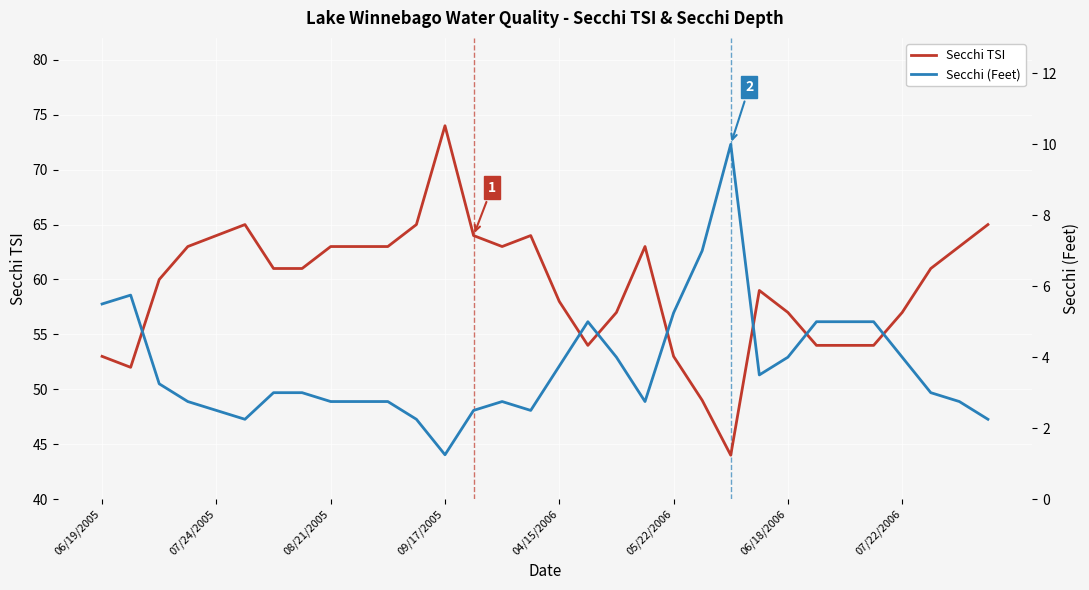

What is the highest value of the Secchi TSI series?

74